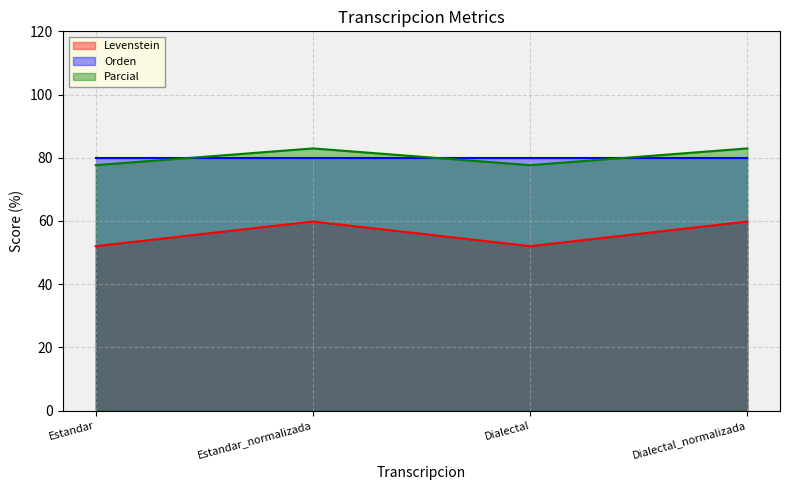

The Parcial series shows 83.0 at Estandar_normalizada. True or false?

True